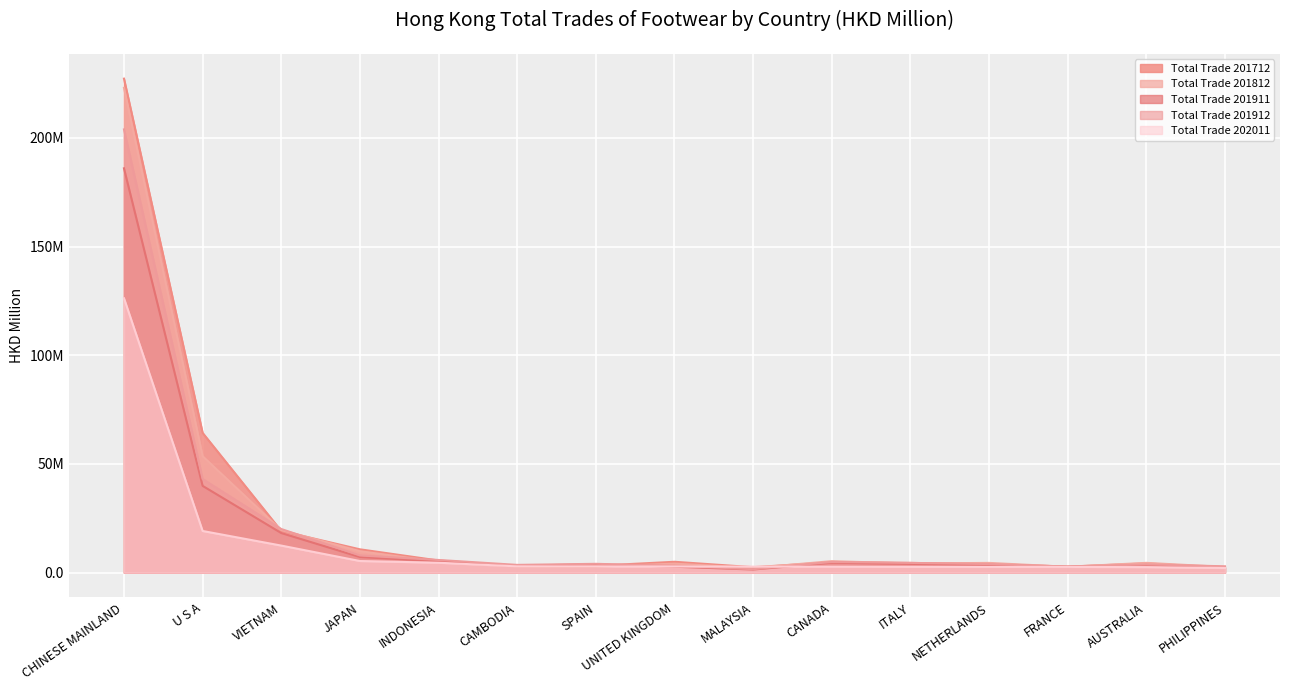

True or false: Total Trade 201911 has more than 0 interior local peaks.

True